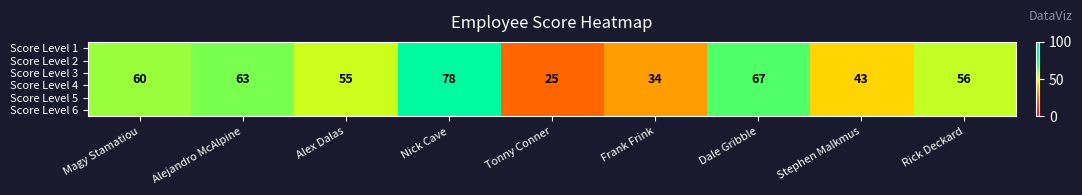

What value does the Score Level 3 series have at Alejandro McAlpine, to the nearest 5?

65